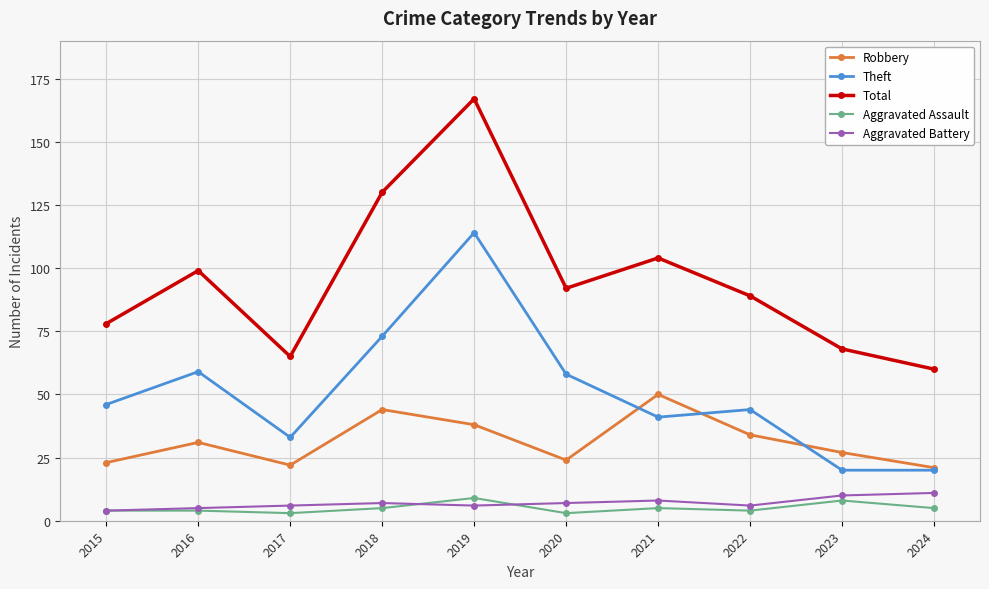

Which series has the largest total across all categories?

Total